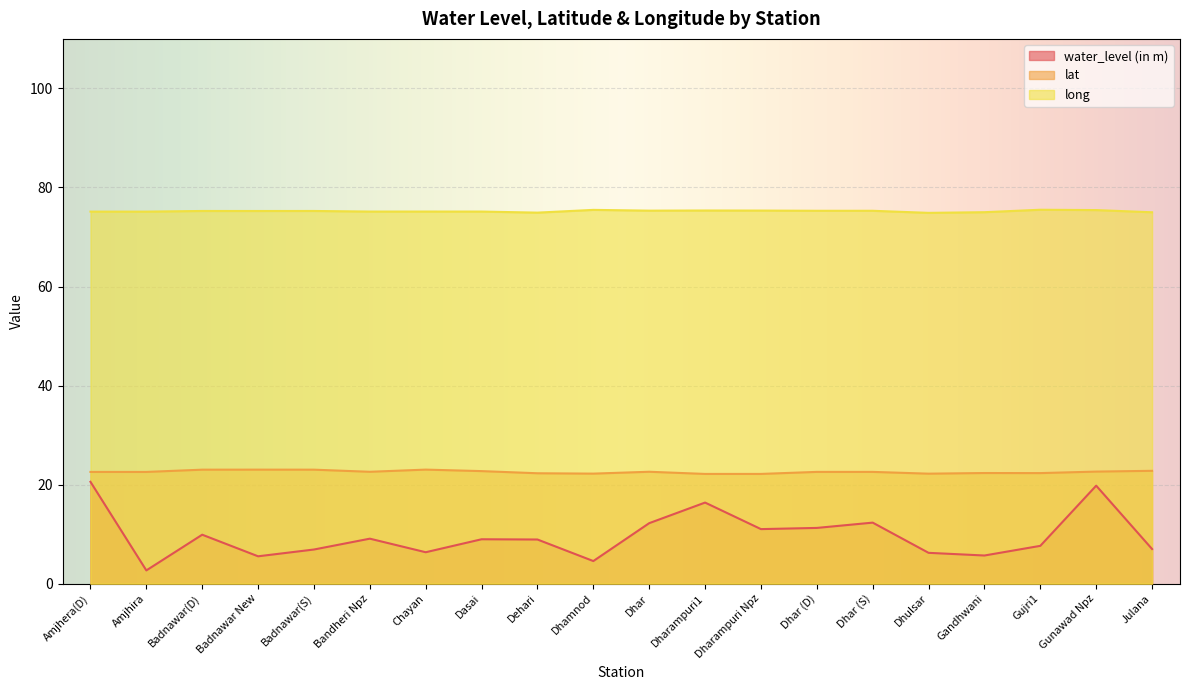

At which label is lat closest to 22?

Dharampuri1